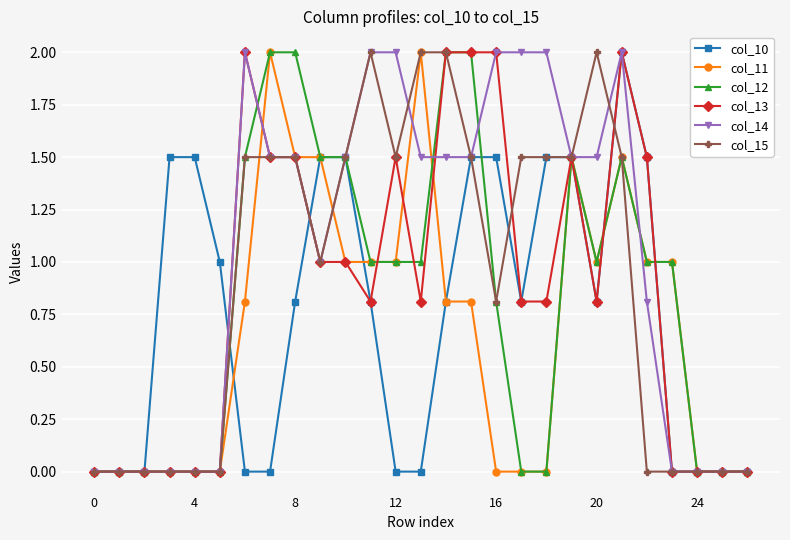

What is the maximum value shown in the chart?

2.0